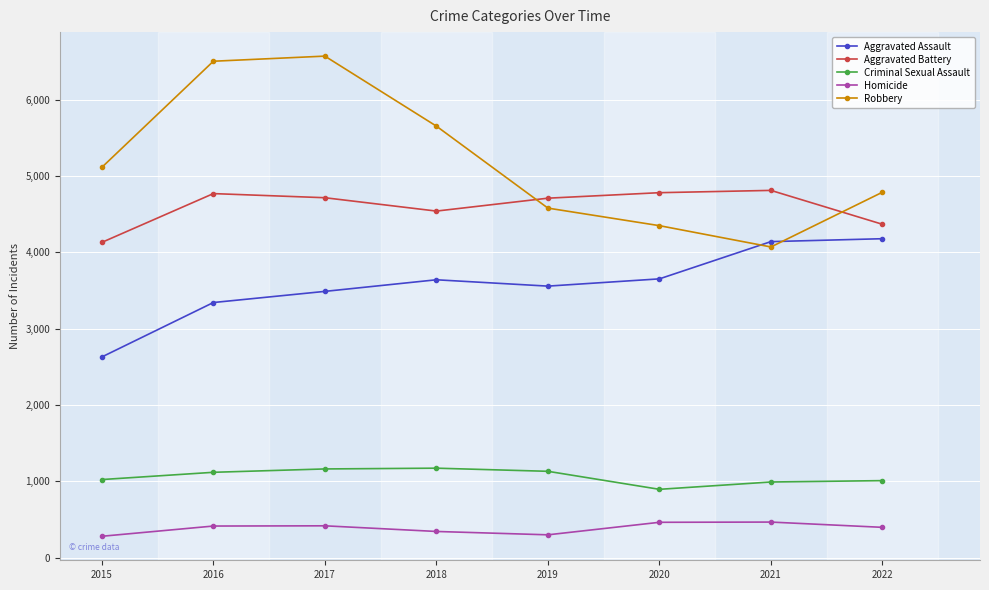

What is the difference between the Aggravated Battery values at 2018 and 2021?

271